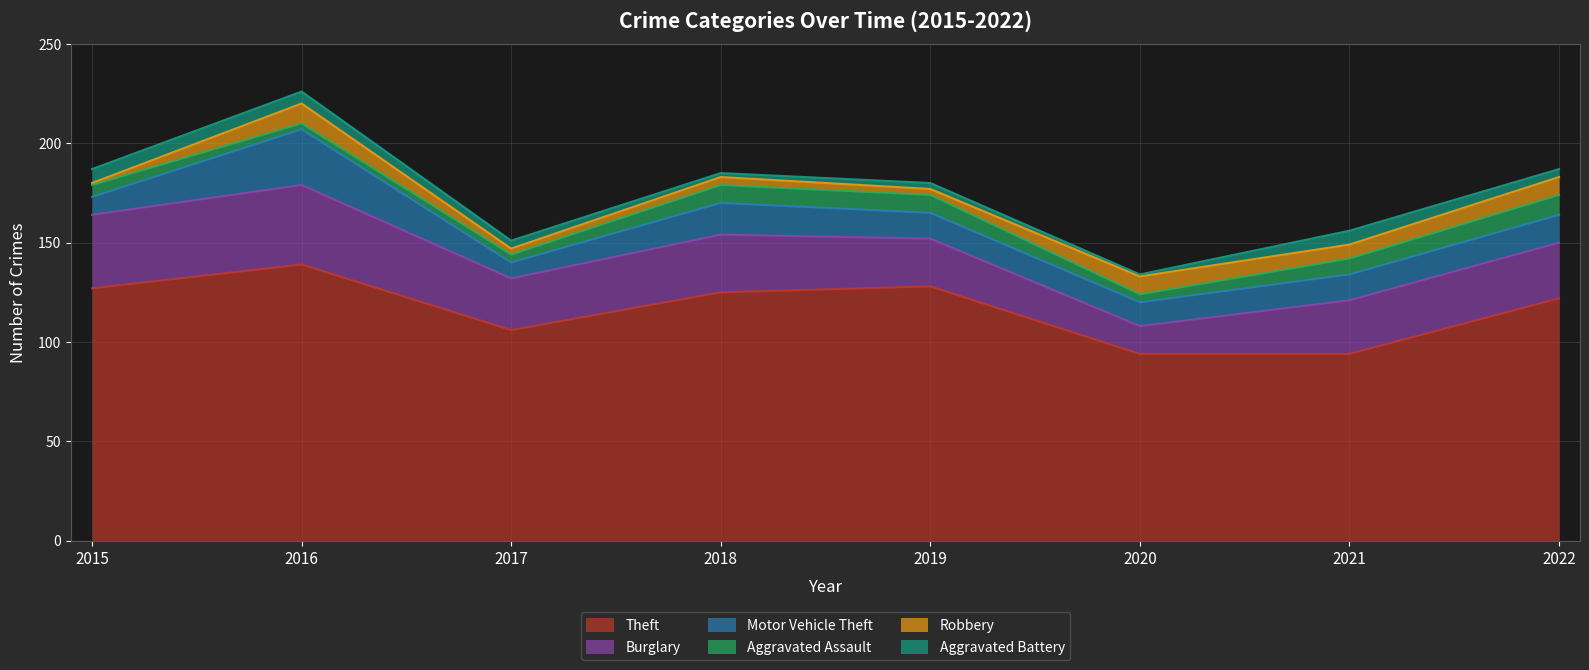

At which category is the sum across all series the highest?

2016